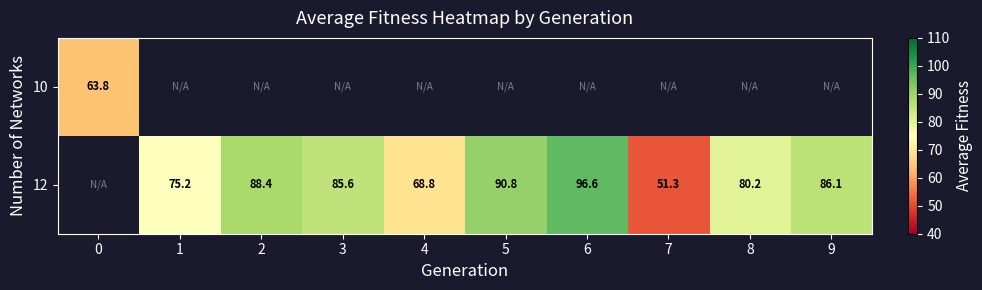

The 12 series shows 68.8 at 4. True or false?

True